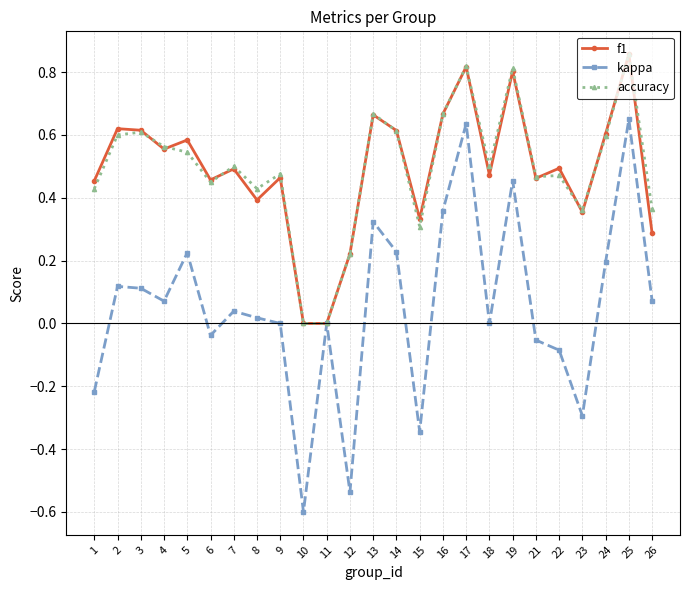

What are all the series names shown in the legend?

f1, kappa, accuracy